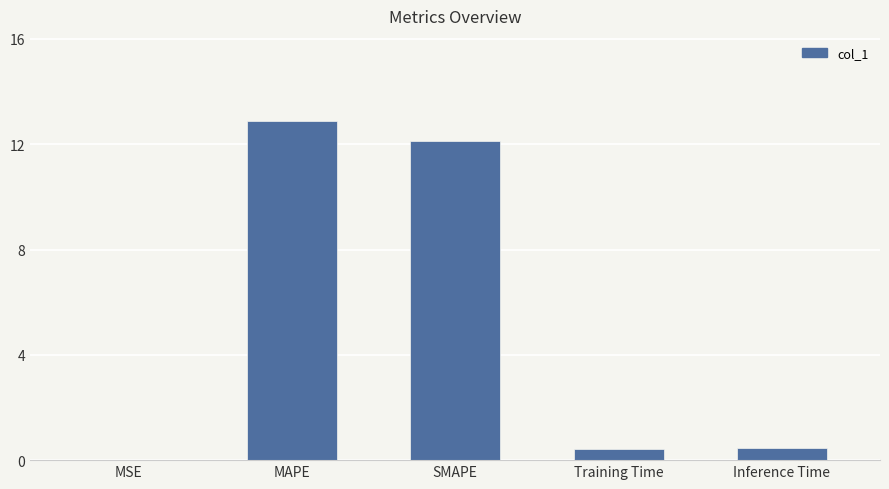

Read the value at MAPE.

12.9